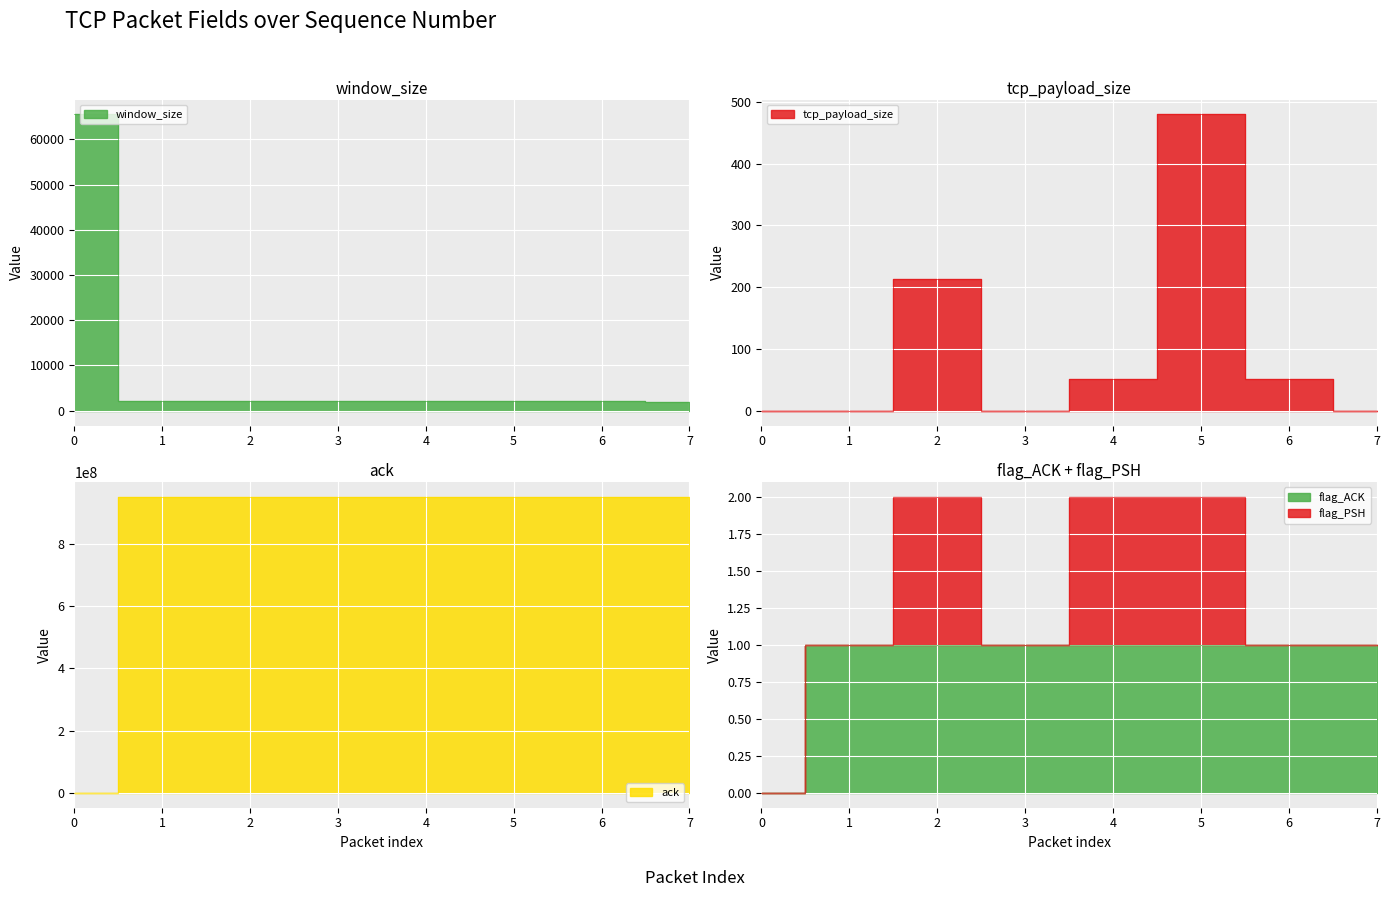

True or false: tcp_payload_size has a value of 263 at 7.

False